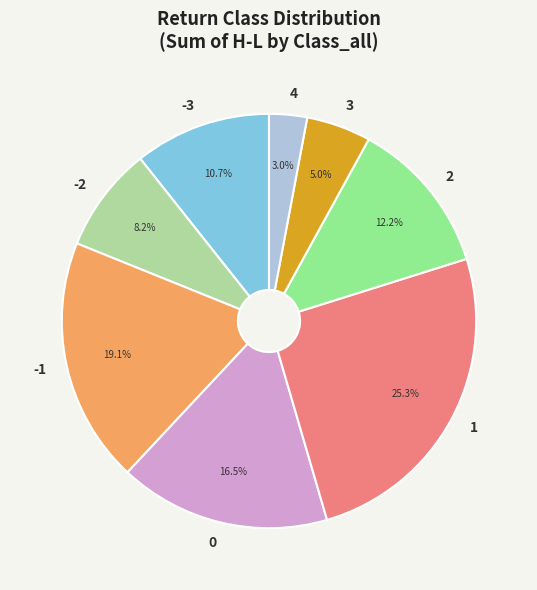

Combined, do 2 and 4 account for over 50%?

No